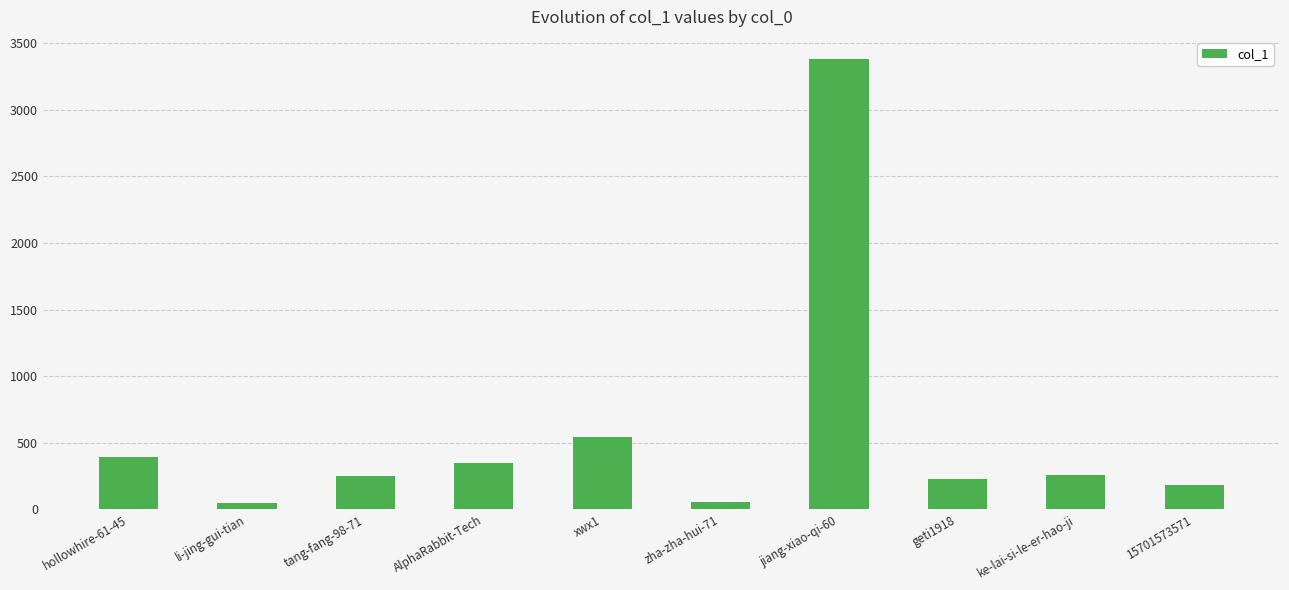

Approximately how many times larger is the value at 15701573571 compared to hollowhire-61-45?

0.5